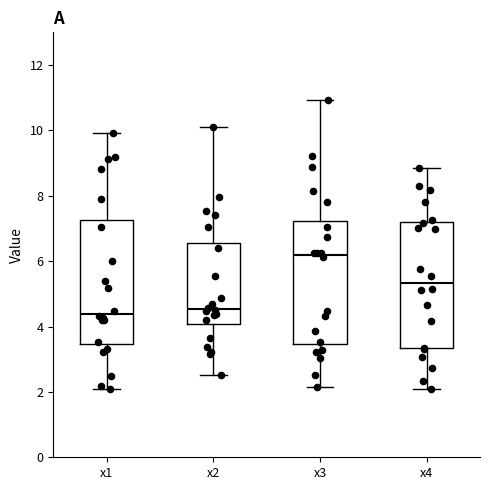

Reading left to right, transcribe this box plot: for each box, give where its median line is, the range the box spans, and where its two whiskers end, as read against the y-axis. The values are not printed on the chart, so give them approximately, as read against the axis.

x1: median 4.4, box 3.4 to 7.2, whiskers 2.2 to 10.0
x2: median 4.6, box 4.0 to 6.6, whiskers 2.6 to 10.2
x3: median 6.2, box 3.4 to 7.2, whiskers 2.2 to 11.0
x4: median 5.4, box 3.4 to 7.2, whiskers 2.0 to 8.8